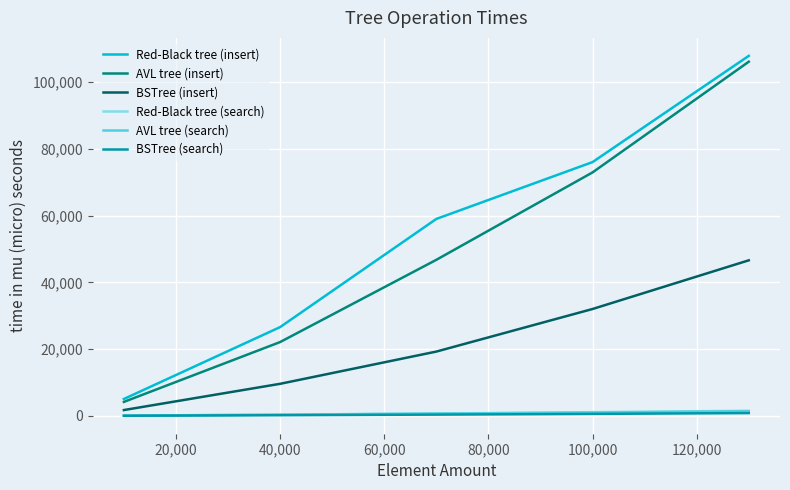

Which series has the largest range (max minus min)?

Red-Black tree (insert)